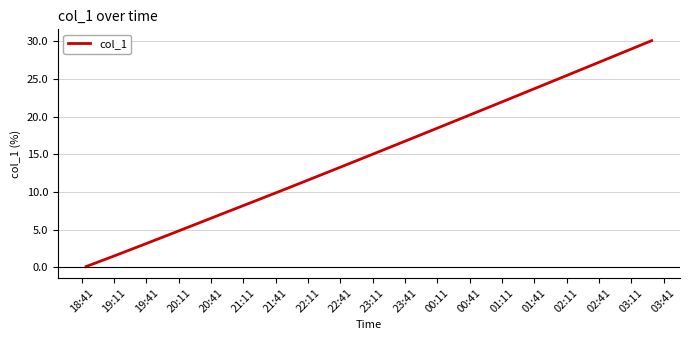

How many distinct data groups are displayed?

1